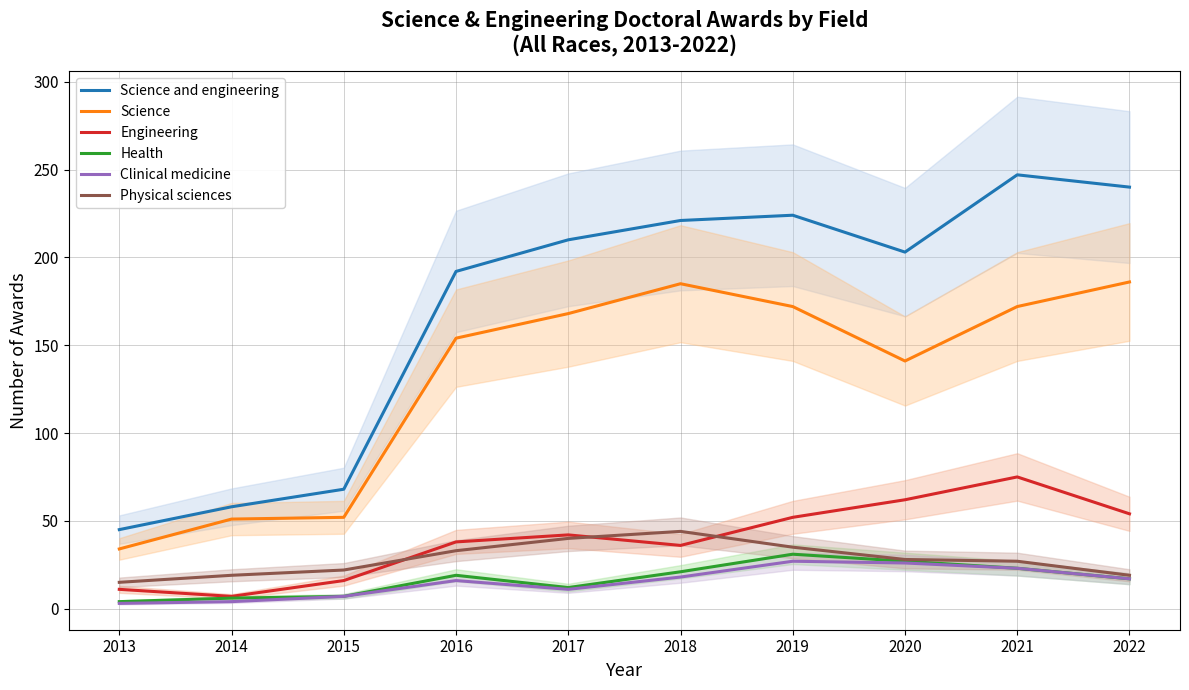

Which has a higher value, 2017 or 2014?

2017